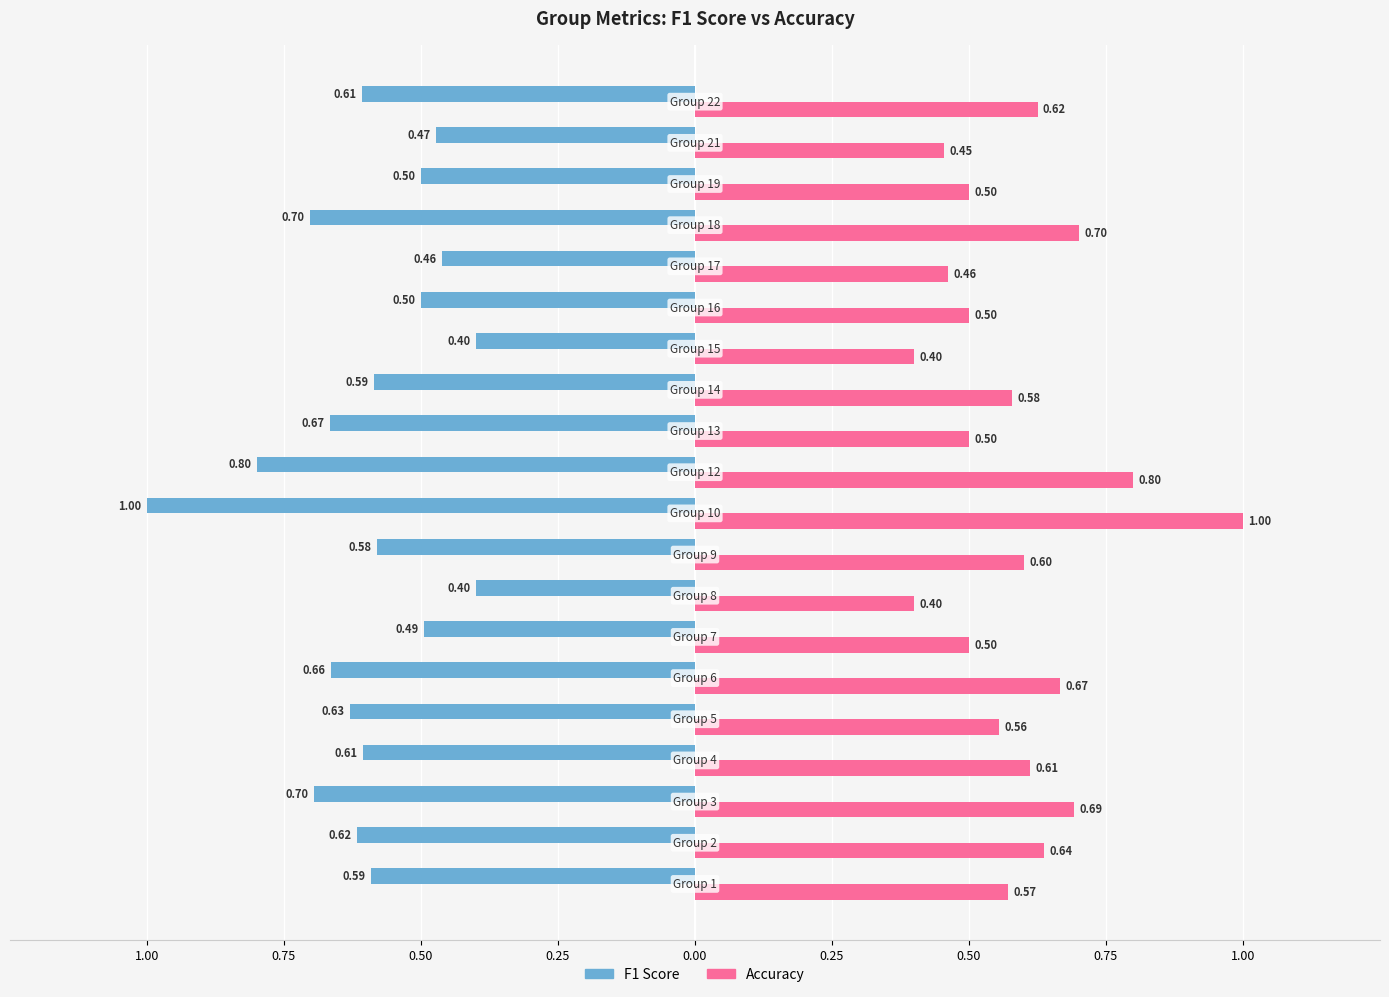

How many bars are there in total?

40